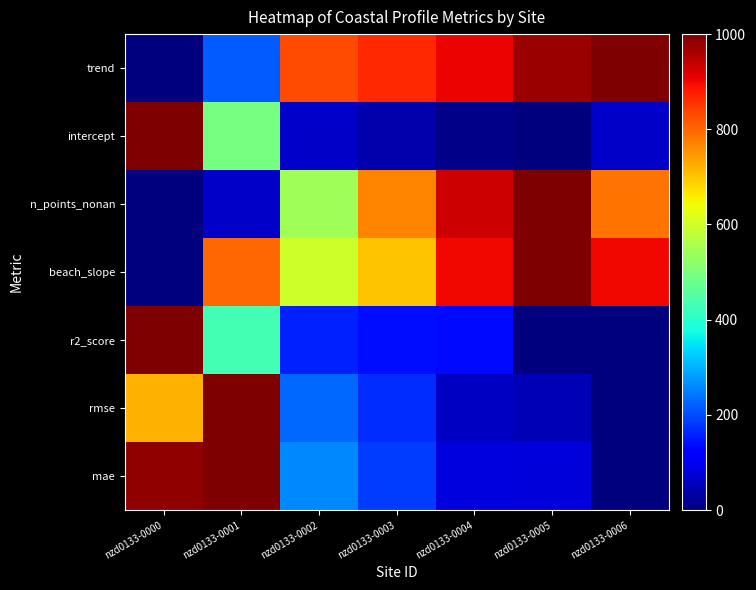

How many categories are shown in the chart?

7